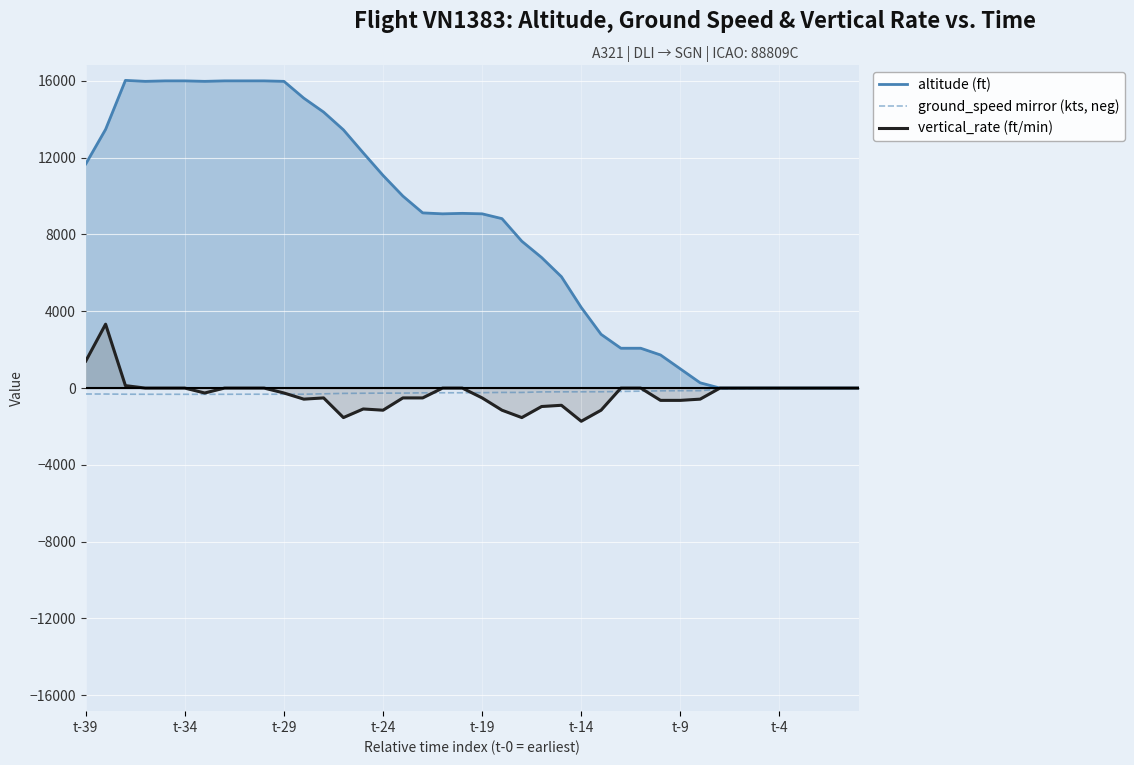

True or false: vertical_rate (ft/min) and ground_speed mirror (kts, neg) cross at least once.

True